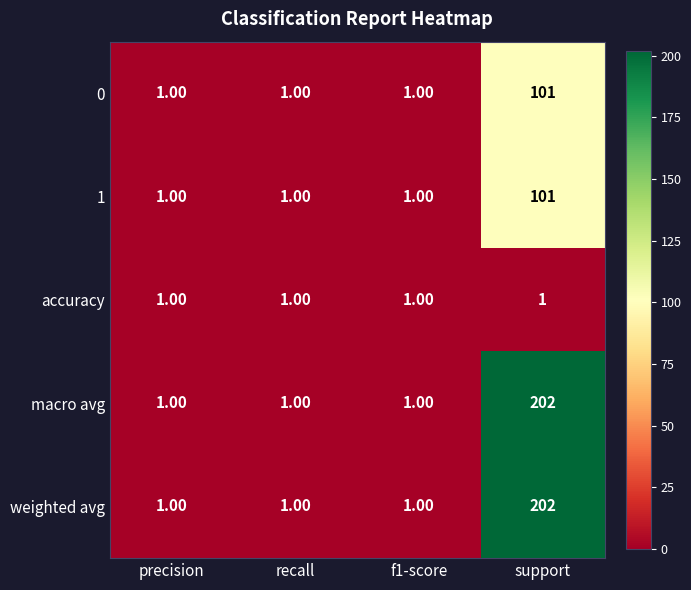

What is the spread (max minus min) of values at support?

201